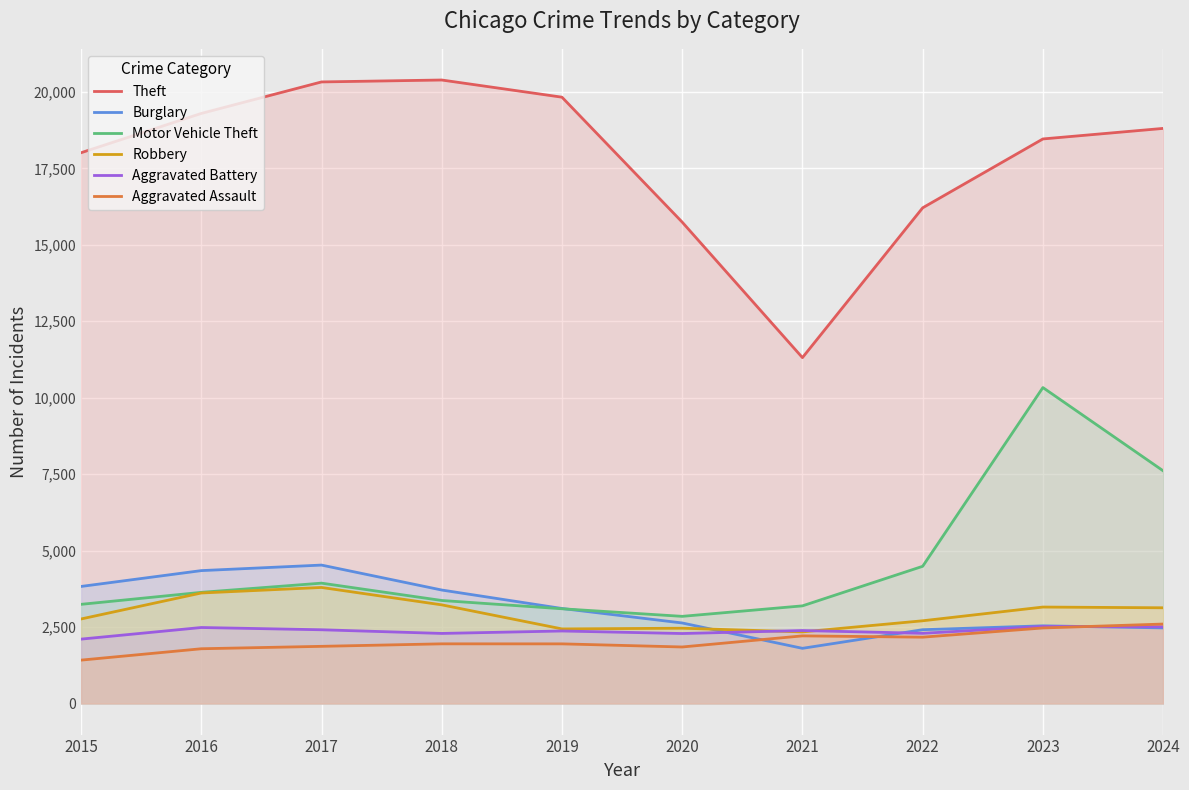

How many intersections are there between Burglary and Aggravated Battery?

3